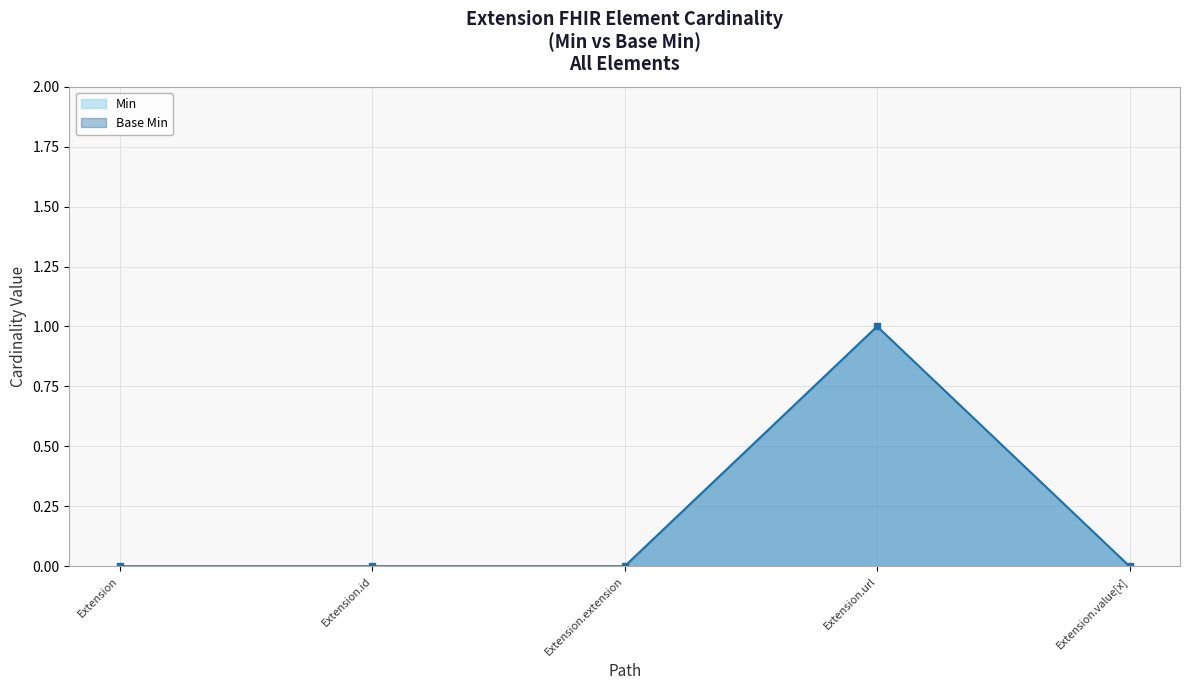

How many Min values are between 0 and 1?

5